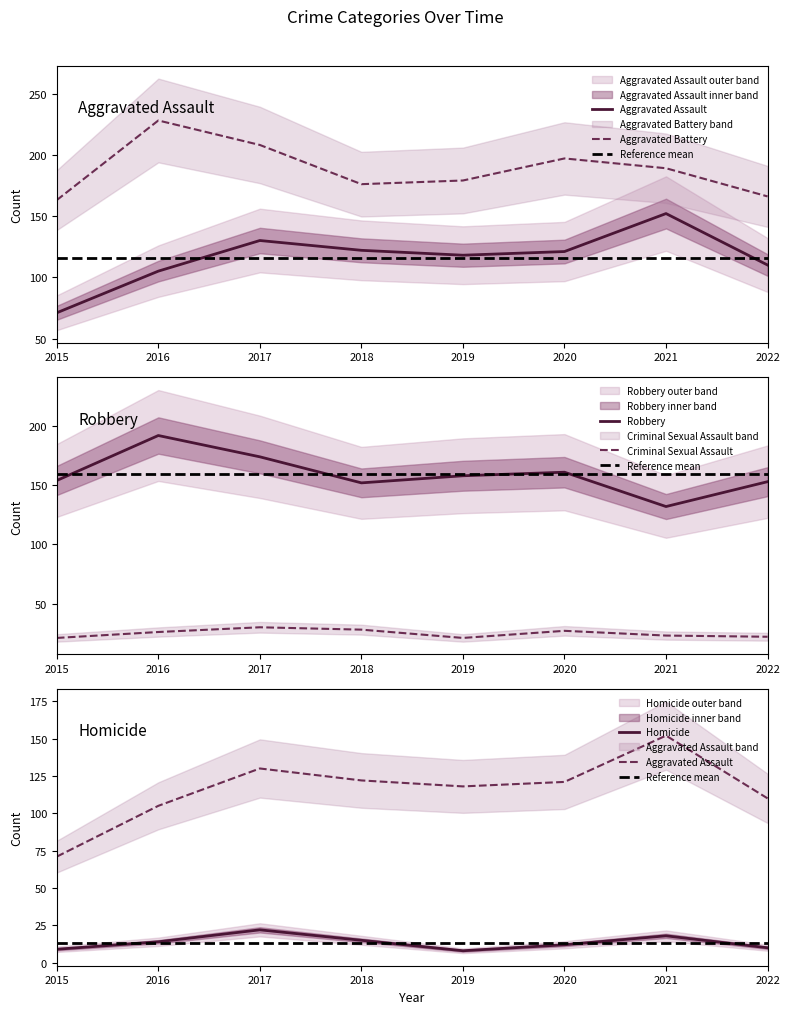

What is the difference between the highest and lowest values at 2022?

156